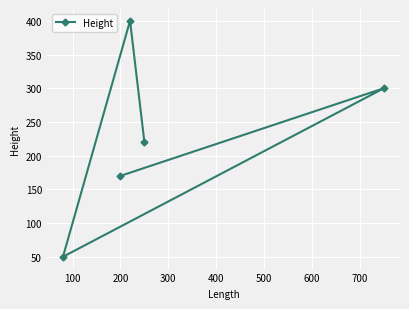

How many points are lower than both their immediate neighbors (excluding endpoints)?

1